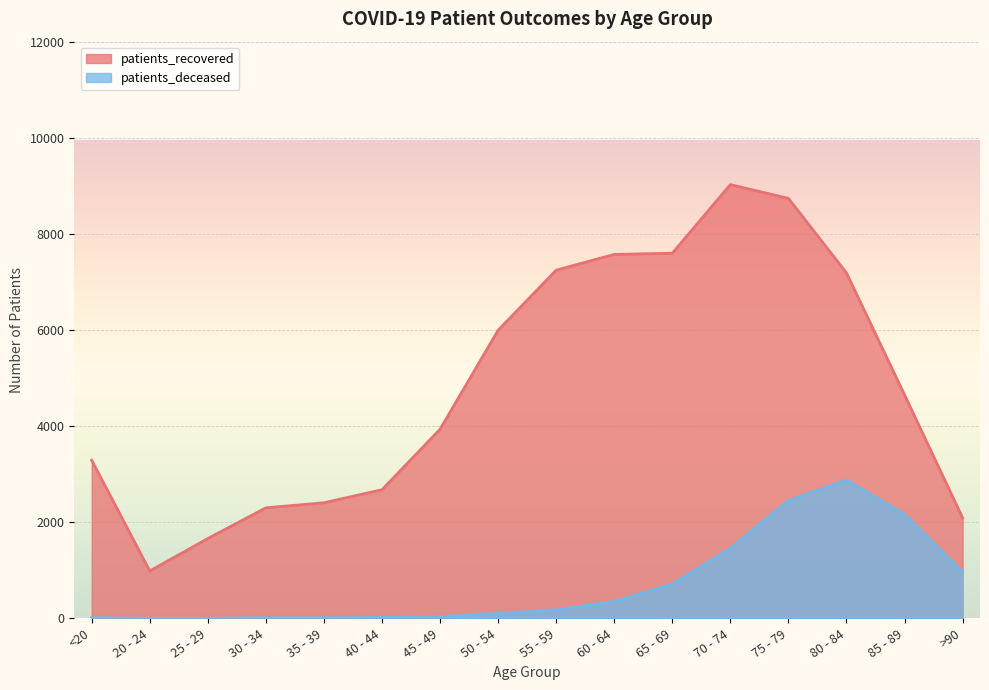

Rank the series at 70 - 74 from highest to lowest value.

patients_recovered, patients_deceased